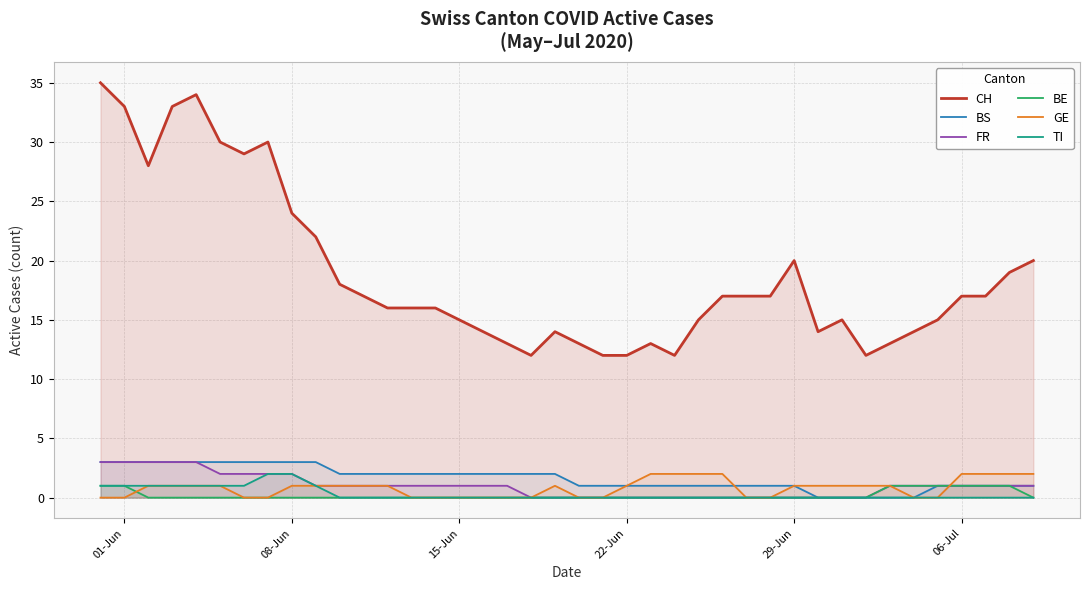

Reading left to right, list all the values displayed in this chart.

CH: 35	33	28	33	34	30	29	30	24	22	18	17	16	16	16	15	14	13	12	14	13	12	12	13	12	15	17	17	17	20	14	15	12	13	14	15	17	17	19	20
BS: 3	3	3	3	3	3	3	3	3	3	2	2	2	2	2	2	2	2	2	2	1	1	1	1	1	1	1	1	1	1	0	0	0	0	0	1	1	1	1	1
FR: 3	3	3	3	3	2	2	2	2	1	1	1	1	1	1	1	1	1	0	0	0	0	0	0	0	0	0	0	0	0	0	0	0	1	1	1	1	1	1	1
BE: 1	1	0	0	0	0	0	0	0	0	0	0	0	0	0	0	0	0	0	0	0	0	0	0	0	0	0	0	0	0	0	0	0	1	1	1	1	1	1	0
GE: 0	0	1	1	1	1	0	0	1	1	1	1	1	0	0	0	0	0	0	1	0	0	1	2	2	2	2	0	0	1	1	1	1	1	0	0	2	2	2	2
TI: 1	1	1	1	1	1	1	2	2	1	0	0	0	0	0	0	0	0	0	0	0	0	0	0	0	0	0	0	0	0	0	0	0	0	0	0	0	0	0	0